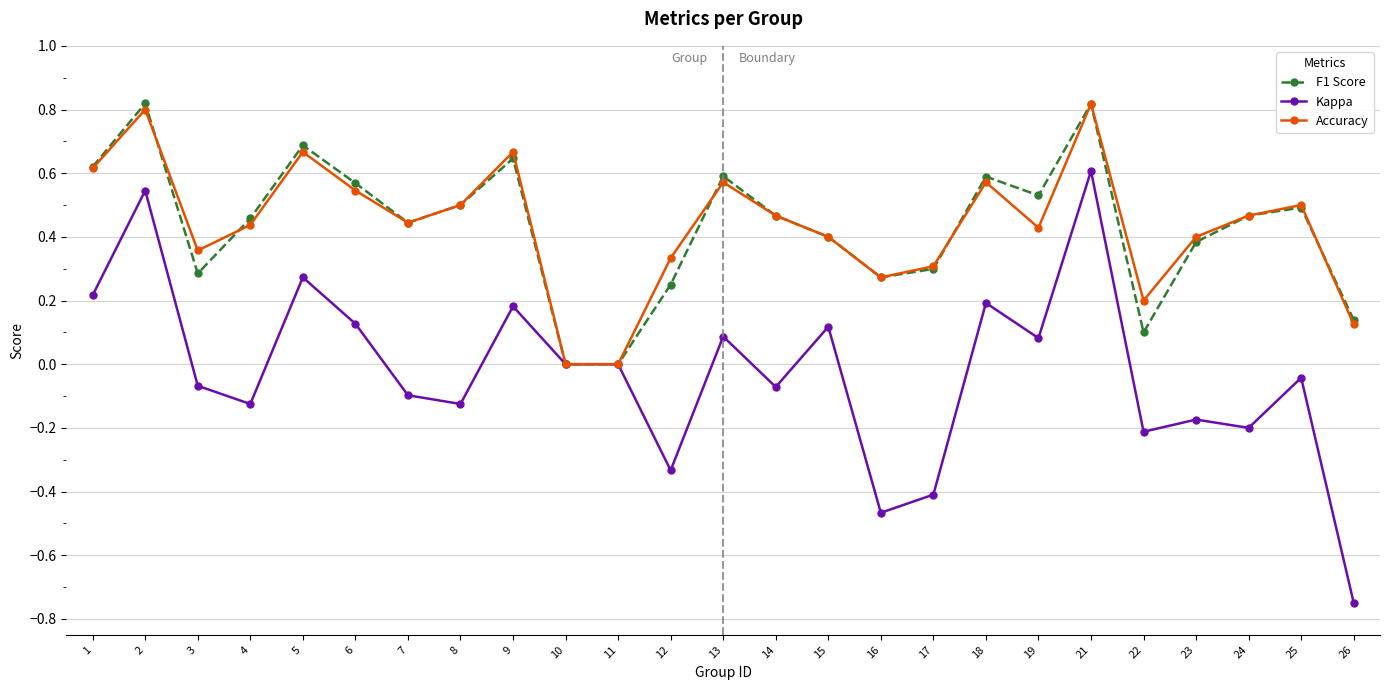

Where is the first local maximum for Accuracy?

2